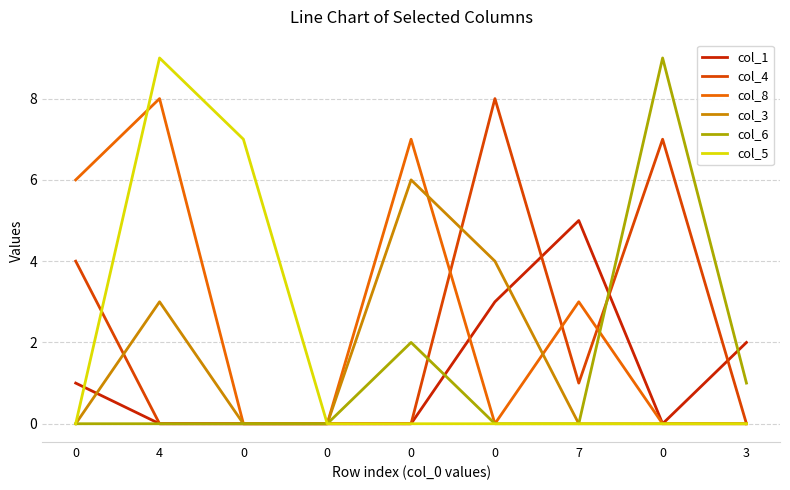

The col_4 series shows 7 at 0. True or false?

True